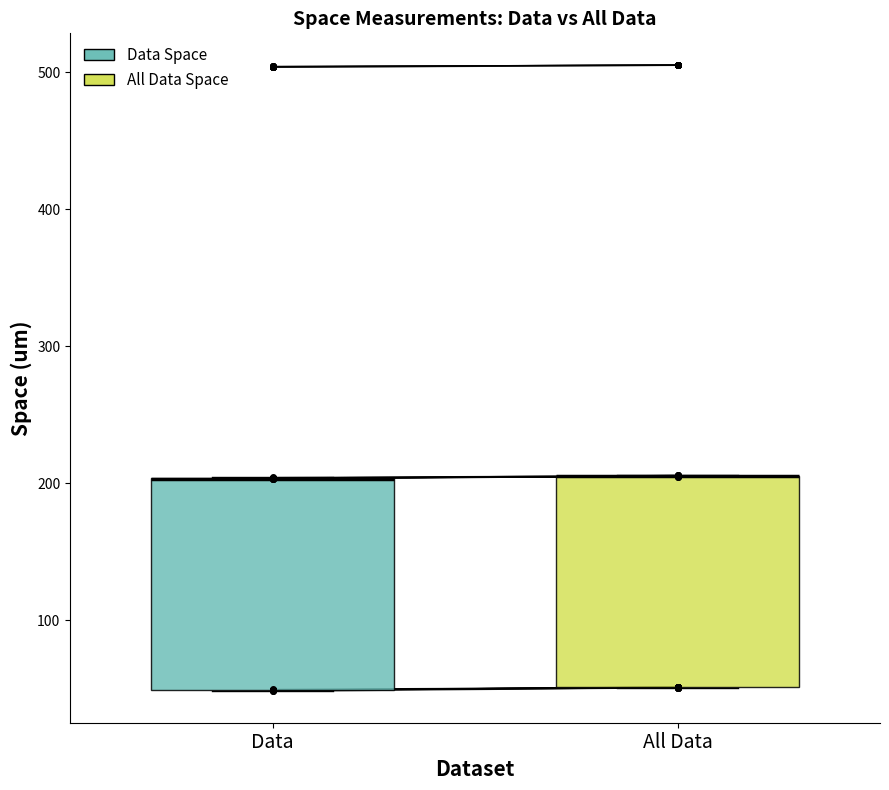

Reading left to right, read every box against the y-axis: the position of its median line, the range the box covers, and the ends of its whiskers. The values are not printed on the chart, so give them approximately, as read against the axis.

Data: median 200 (drawn on the box's upper edge), box 50 to 200, whiskers 50 to 200
All Data: median 200 (drawn on the box's upper edge), box 50 to 210, whiskers 50 to 210